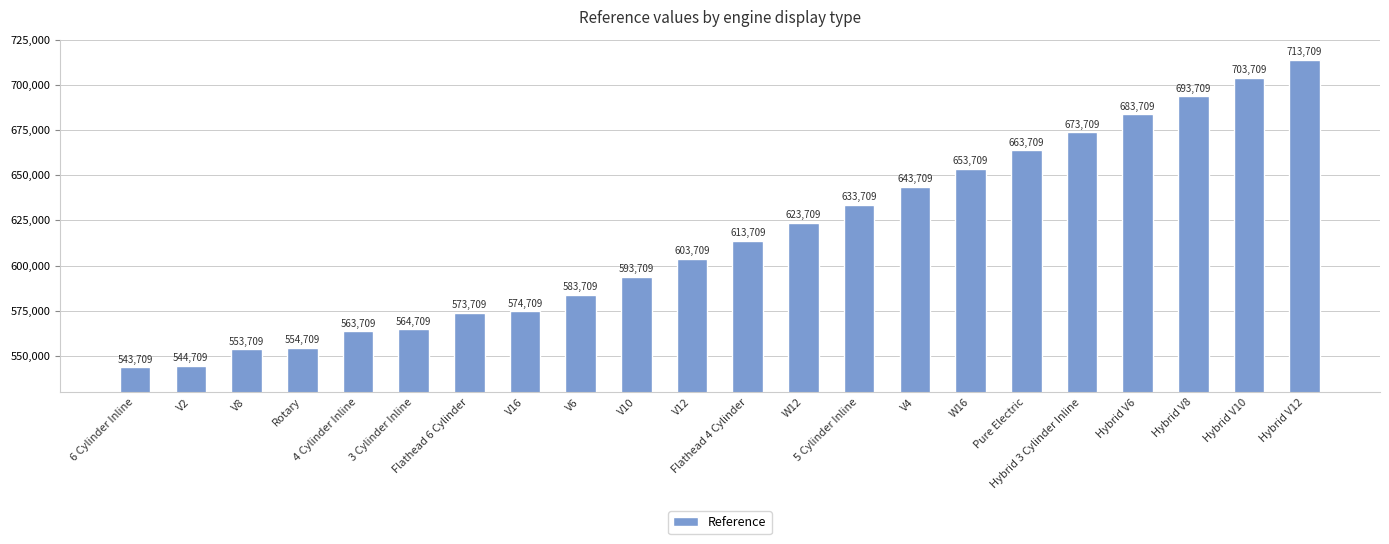

What is the label of the 17th bar from the right?

3 Cylinder Inline